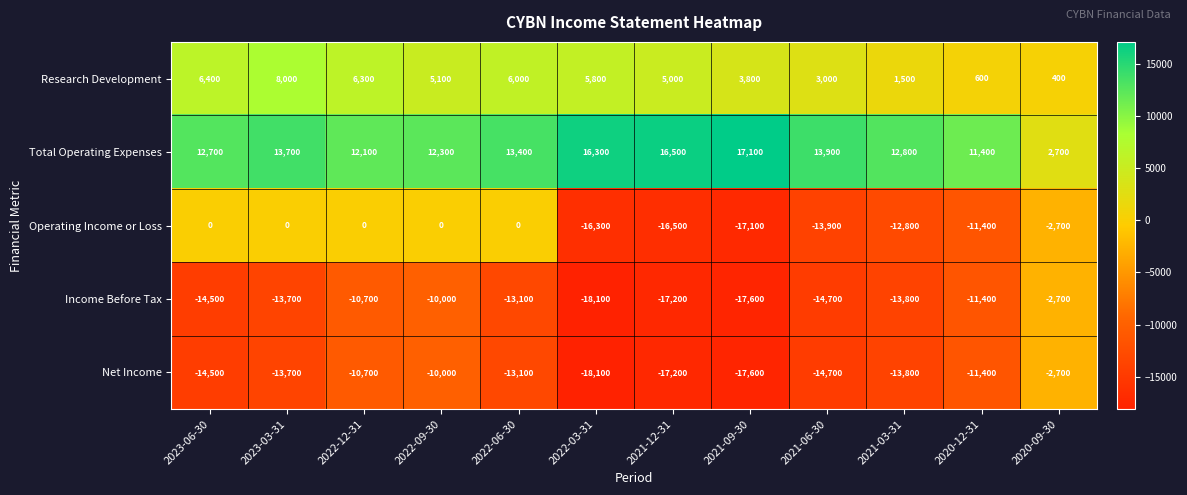

Which series has the widest spread of values?

Operating Income or Loss